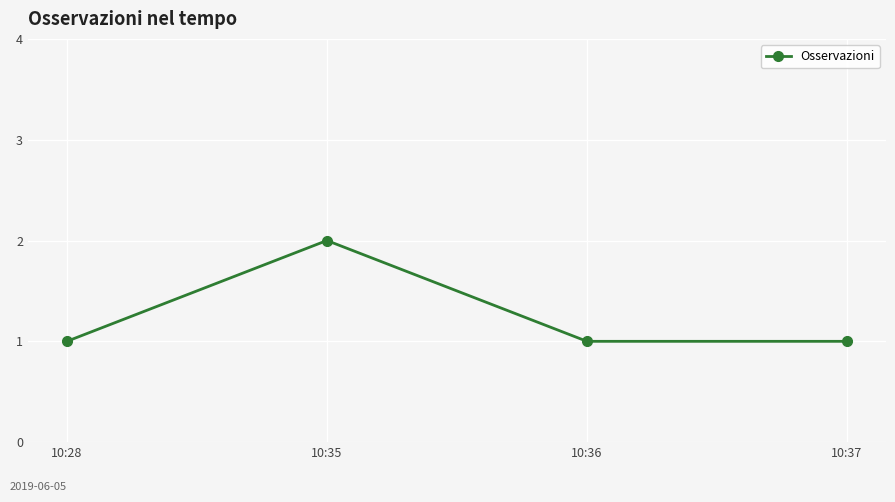

Reading left to right, list all the values displayed in this chart.

10:28=1	10:35=2	10:36=1	10:37=1